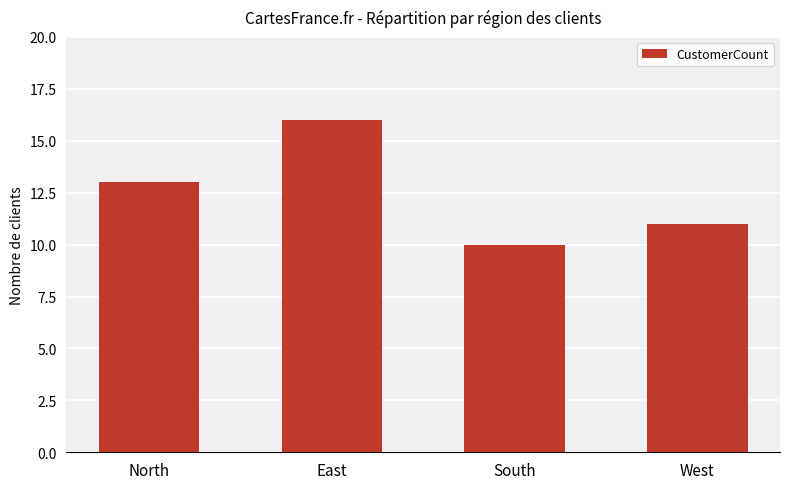

Reading right to left, what are all the values shown in this chart?

West=11	South=10	East=16	North=13